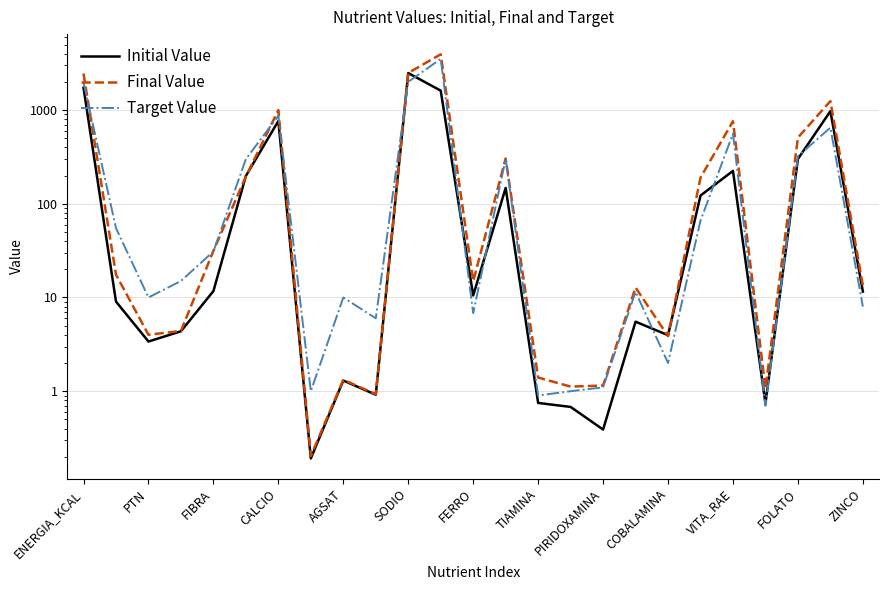

List the labels in order of Final Value value, smallest first.

TIAMINA, COBALAMINA, 21, 15, 16, PIRIDOXAMINA, 14, 18, FIBRA, CALCIO, 17, 24, ZINCO, PTN, AGSAT, 19, SODIO, 13, 22, 20, FERRO, 23, ENERGIA_KCAL, VITA_RAE, FOLATO